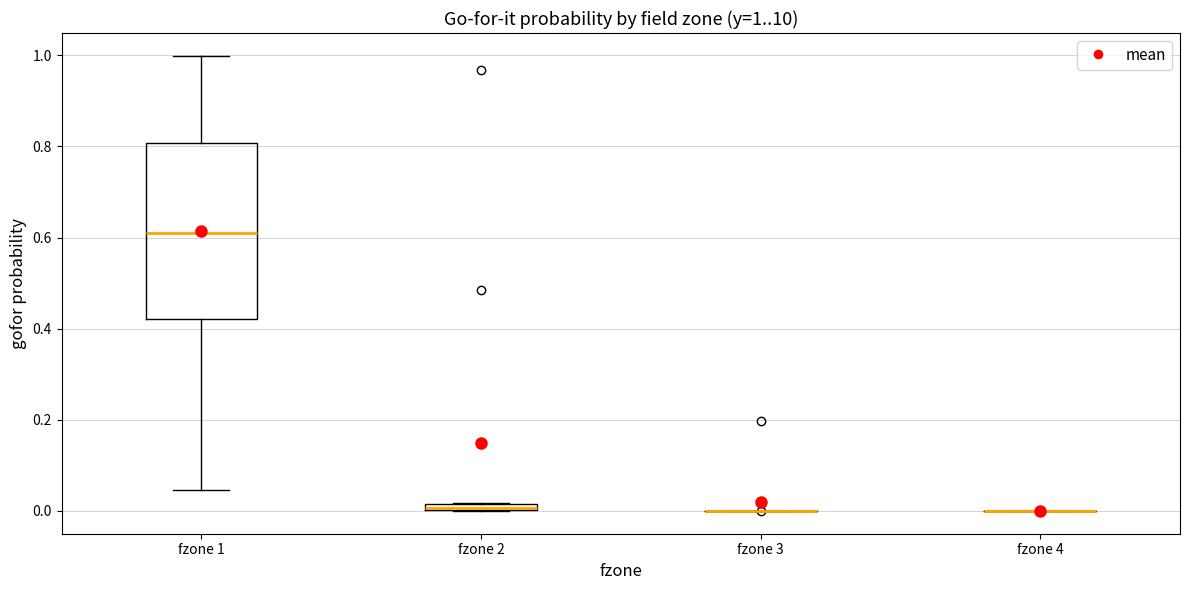

Which box is the tallest, from its lower edge to its upper edge?

fzone 1